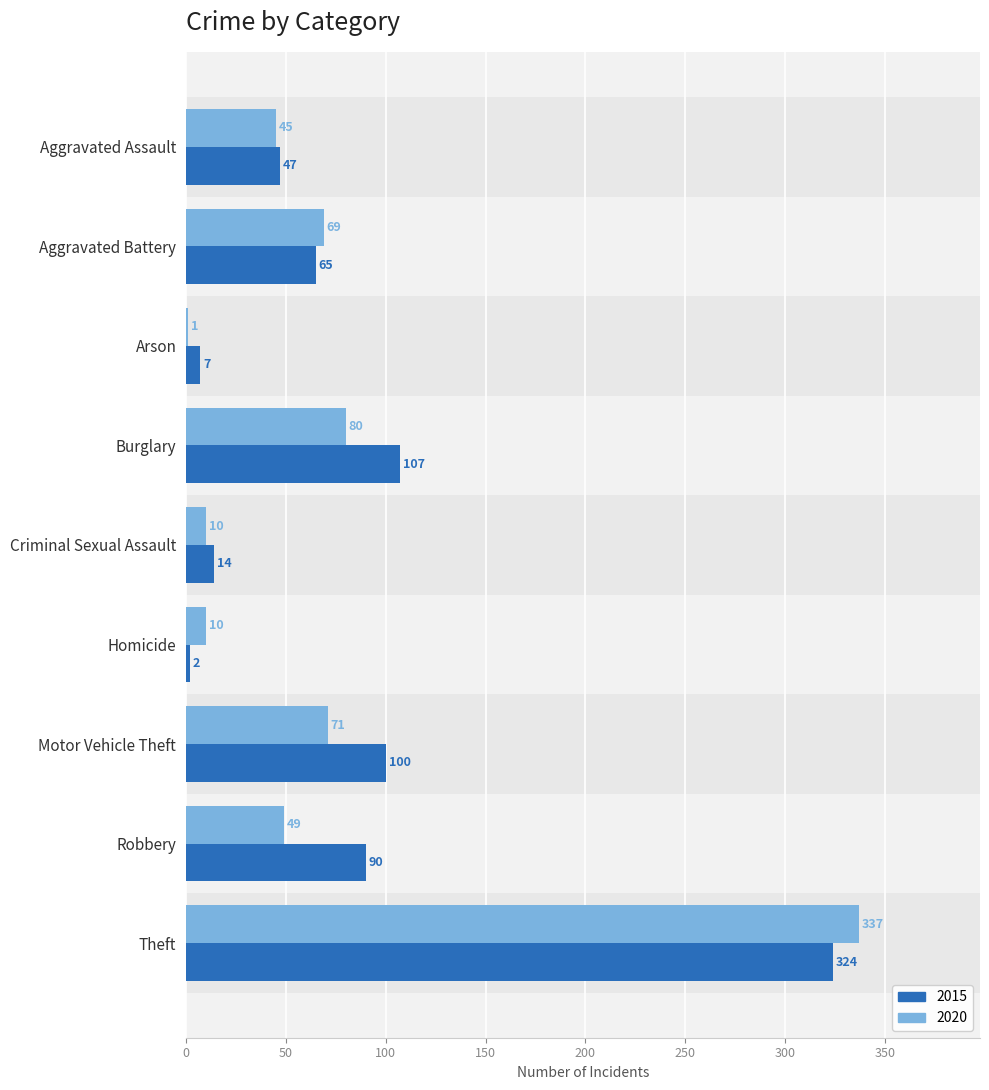

What is the sum of all 2020 values?

672